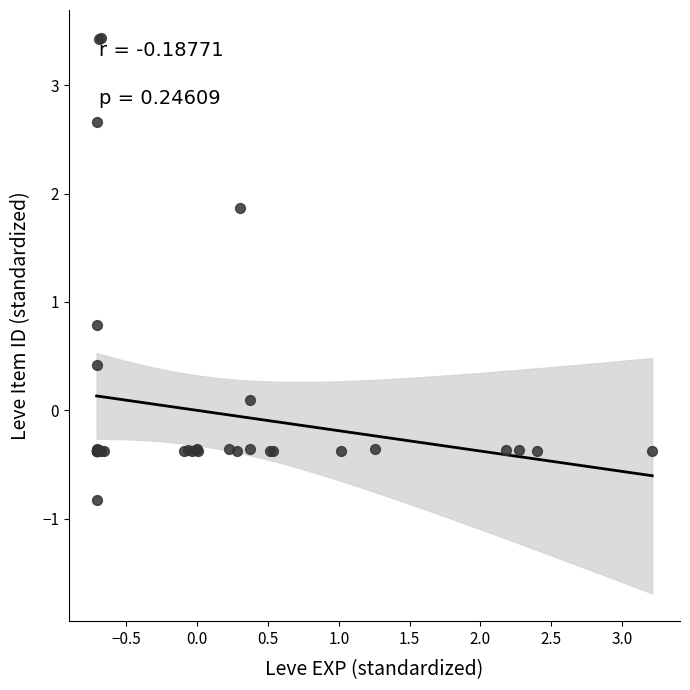

What Y value in the scatter plot is closest to 1?

0.8